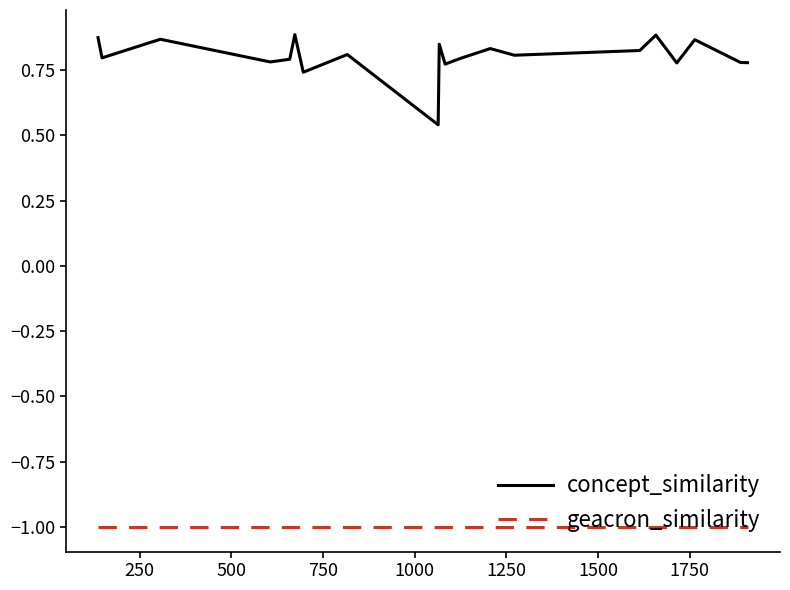

Which series has the widest spread of values?

concept_similarity